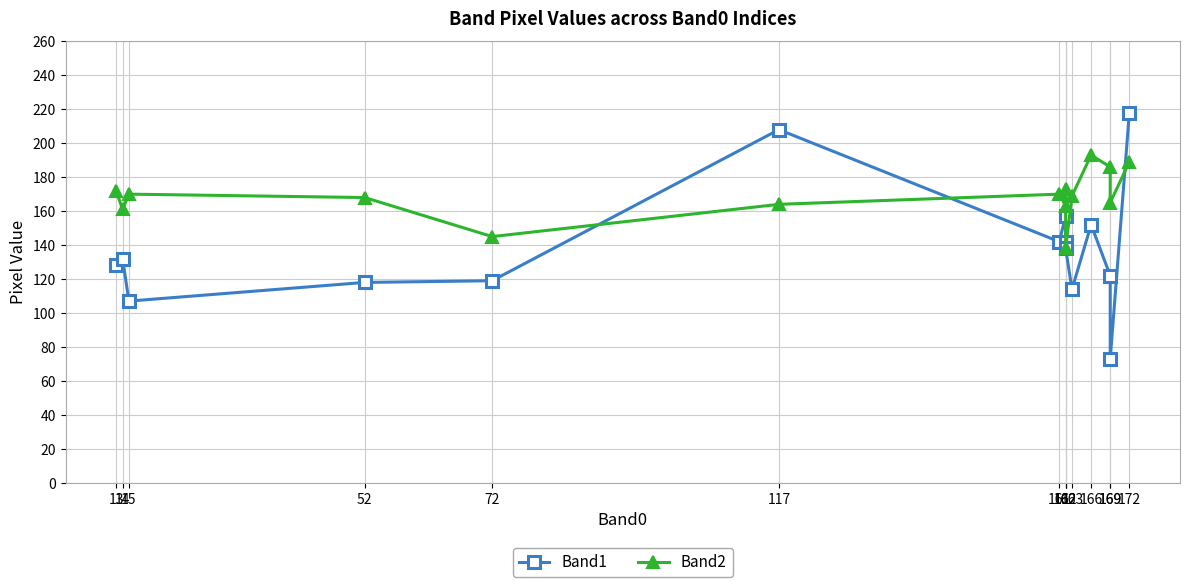

Where does the Band2 series first go above 169?

13